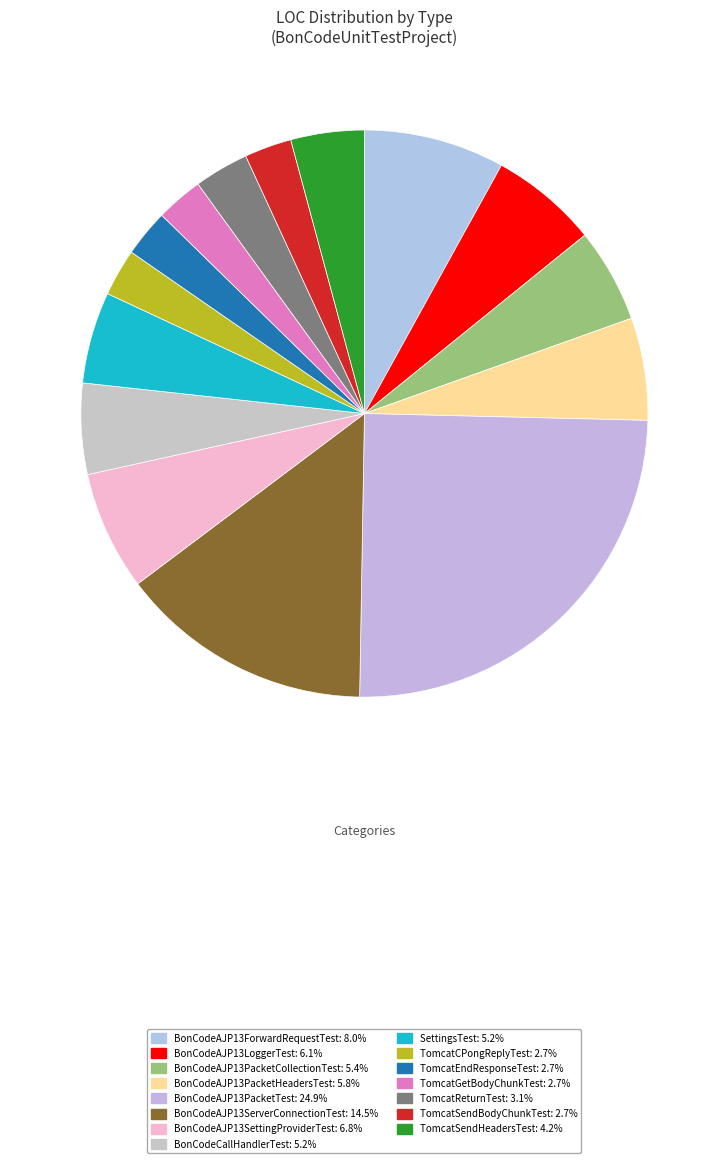

Is BonCodeAJP13ForwardRequestTest the majority of the pie?

No